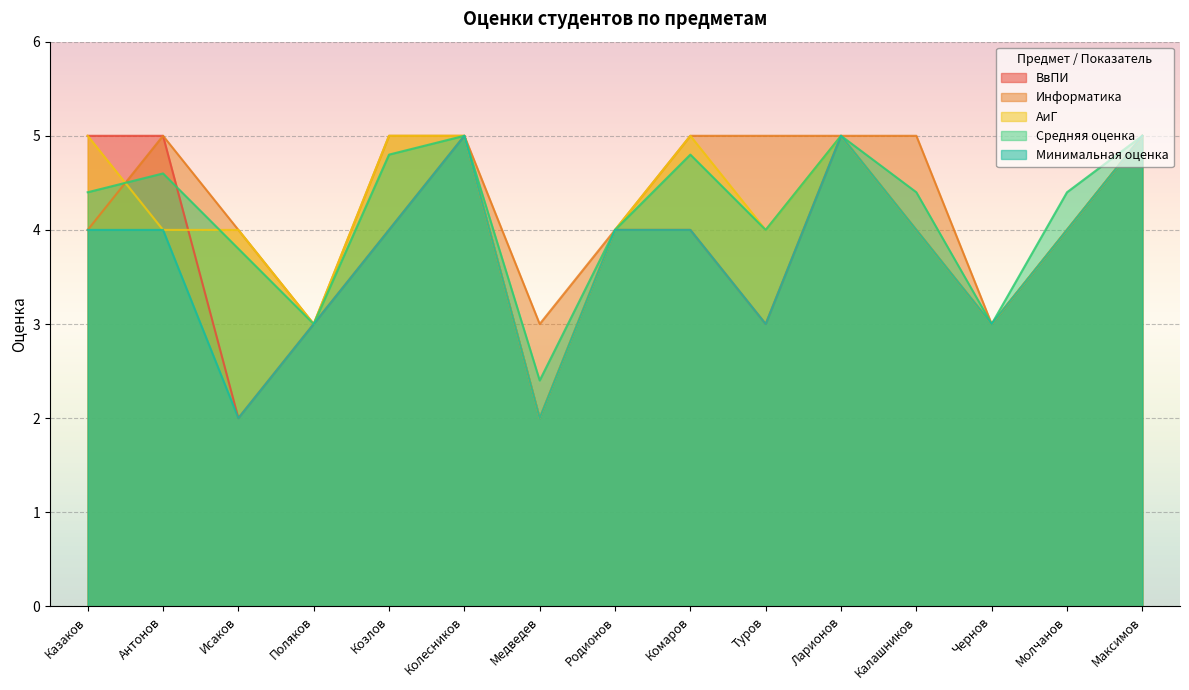

Does the chart display data point markers on the line(s)?

No